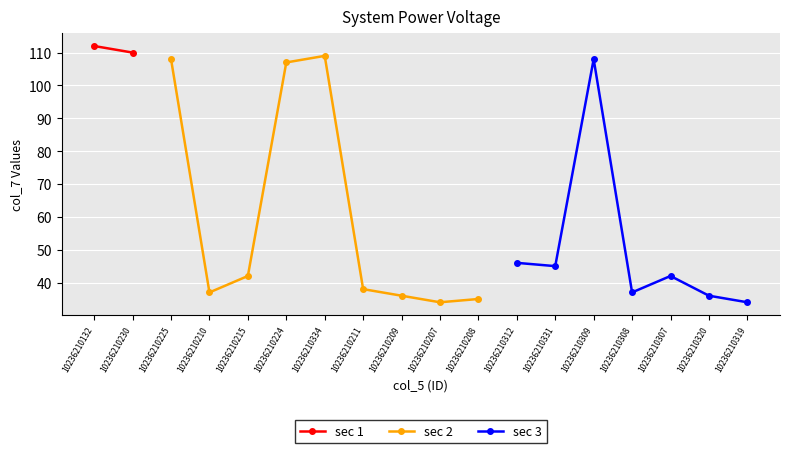

What is the difference between the values at 10236210308 and 10236210320?

1